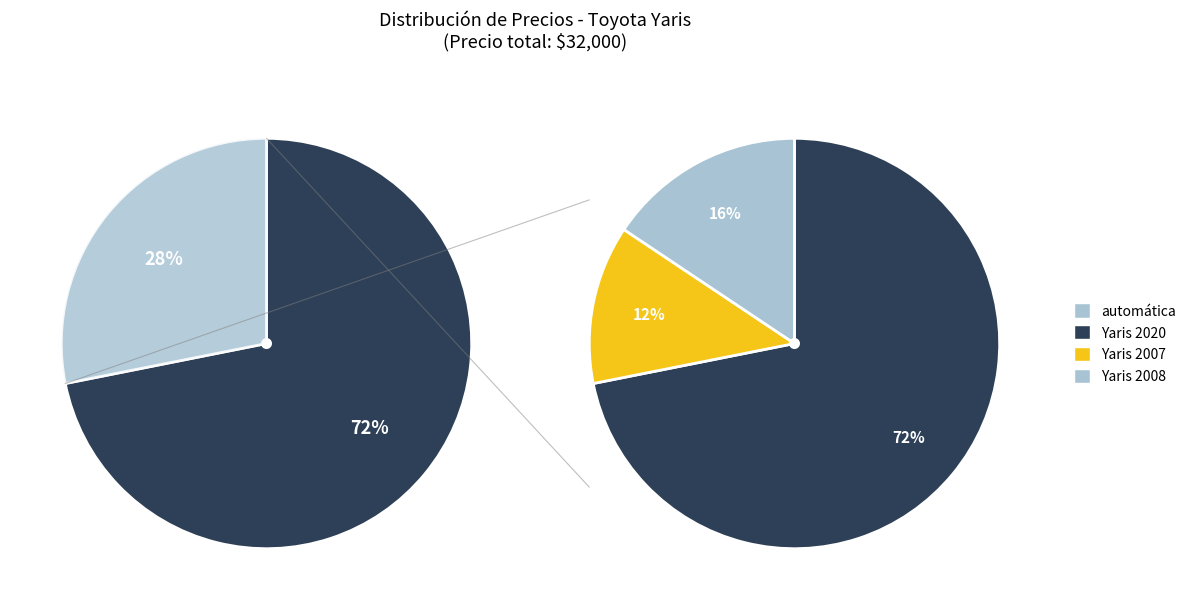

What is the smallest slice in the pie chart?

Yaris 2007